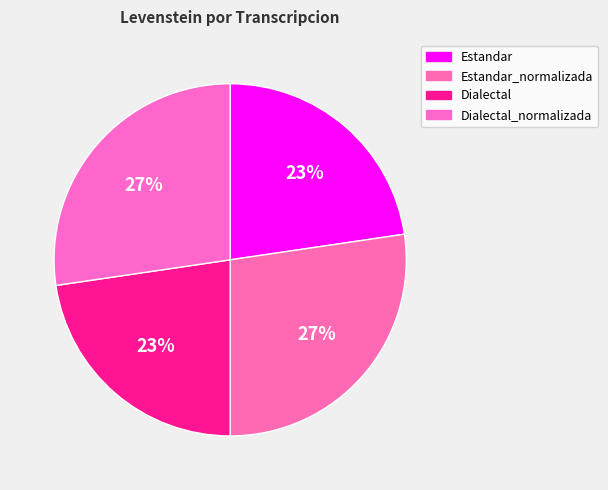

Does Dialectal account for over 50% of the chart?

No